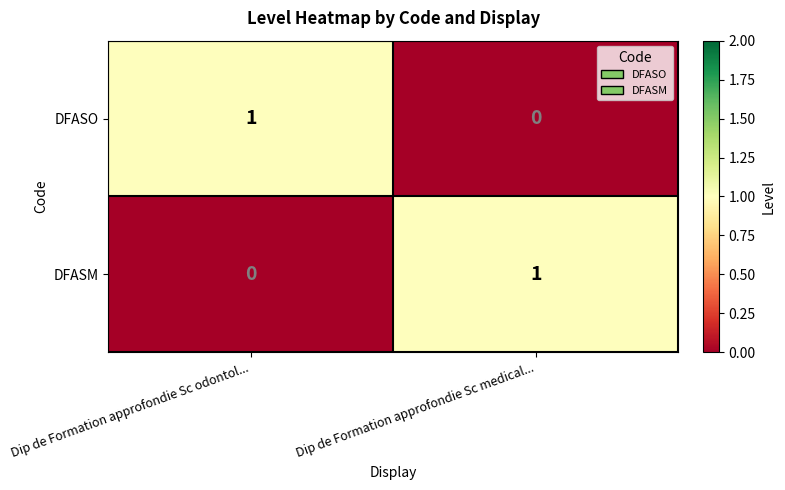

Reading left to right, extract all data points from this chart.

DFASO: 1	0
DFASM: 0	1